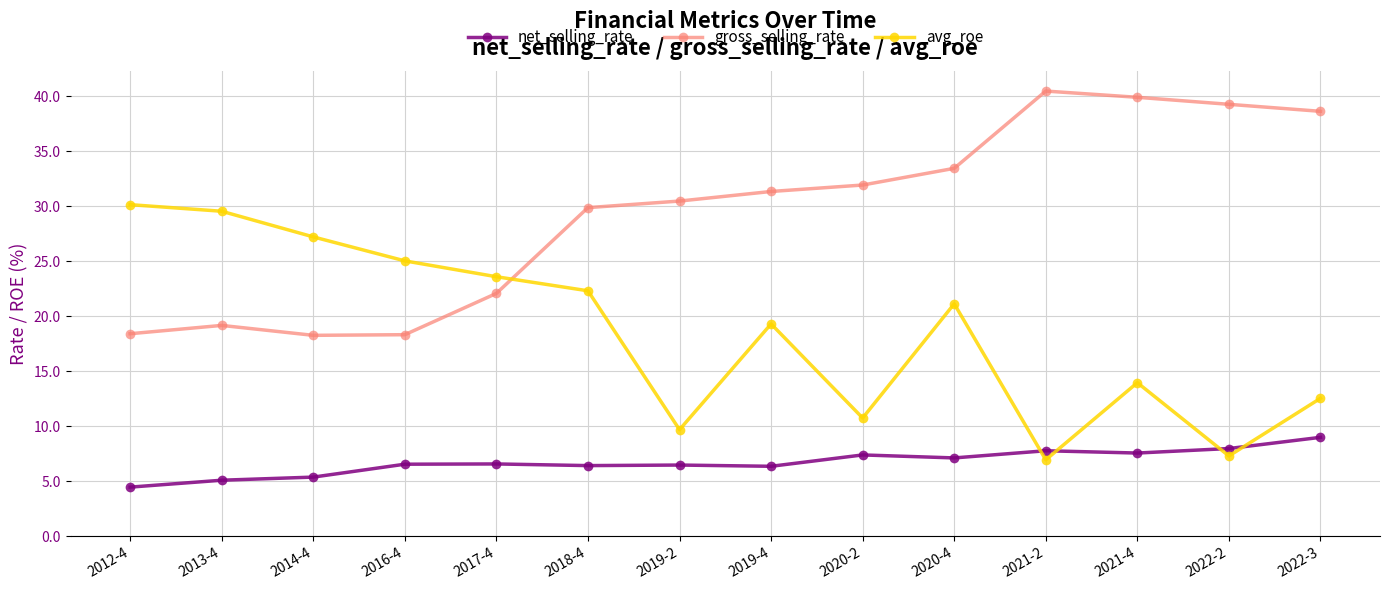

What is the value of the gross_selling_rate point at the 9th from the left?

31.9